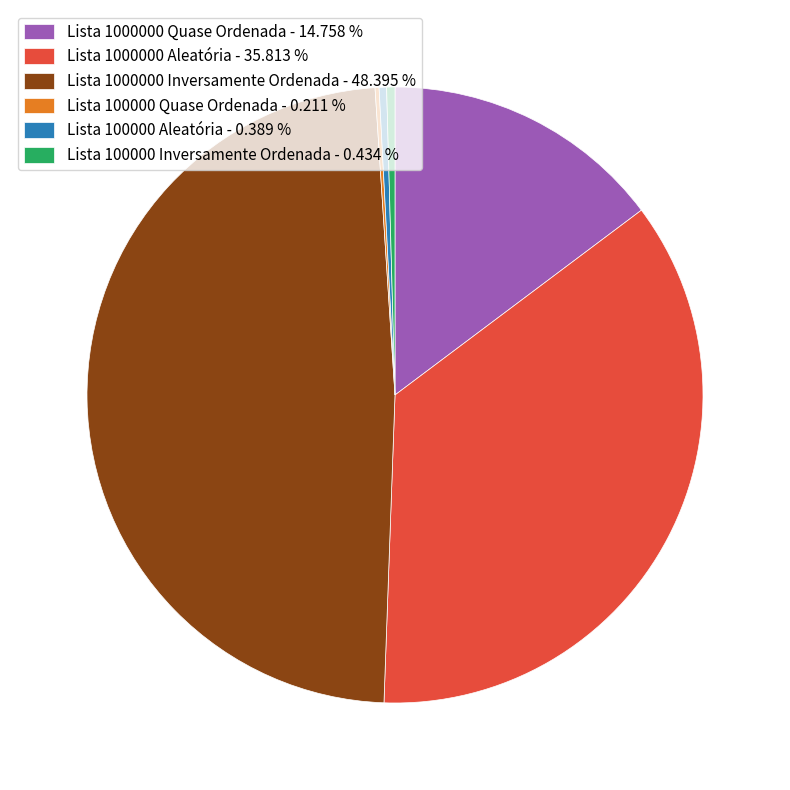

Does Lista 1000000 Aleatória represent more than half of the total?

No